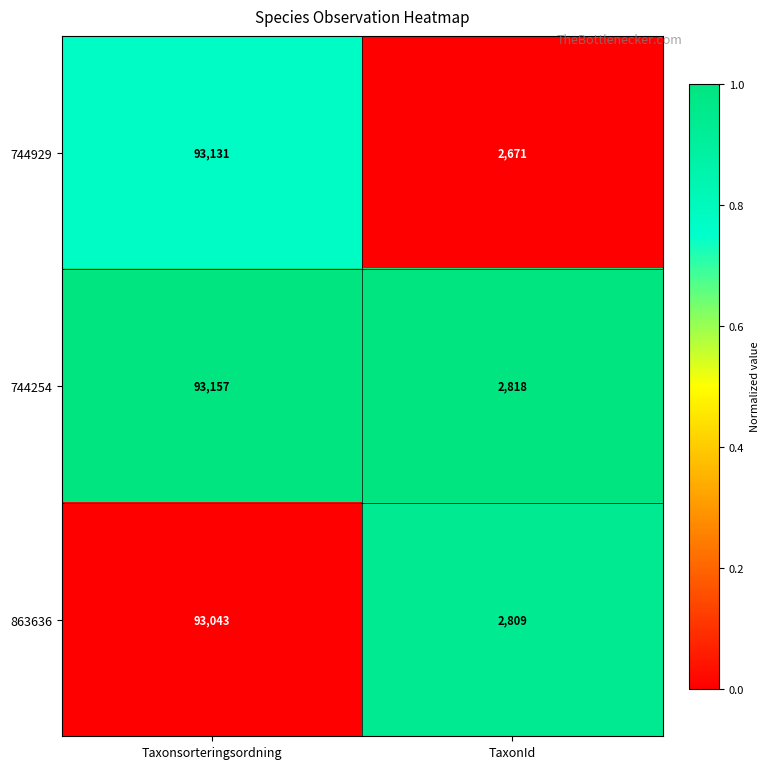

What is the difference between the maximum and minimum values in the 744929 series?

90460